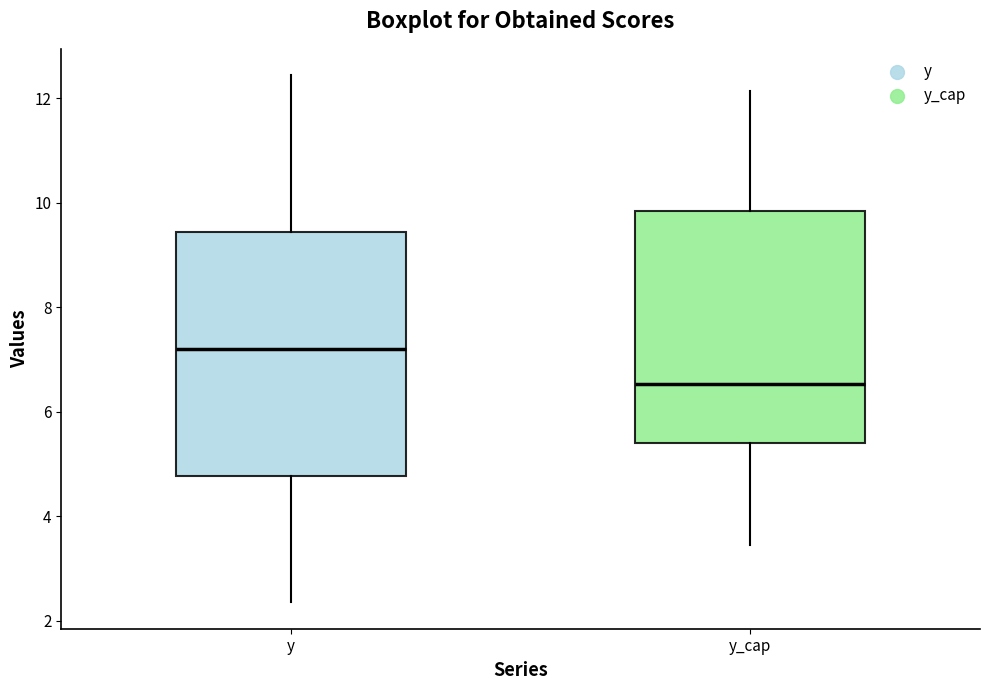

Comparing the boxes themselves (not the whiskers), which one is the tallest?

y